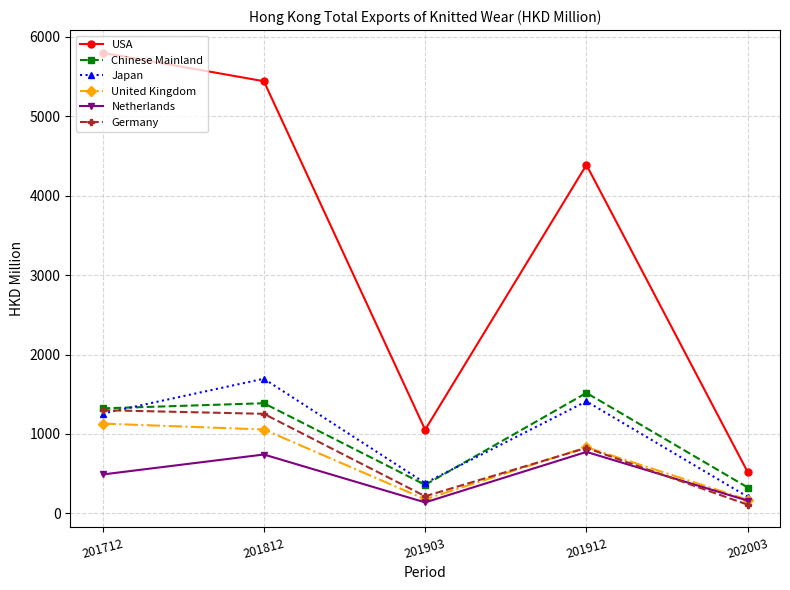

At how many categories does at least one series exceed 5034?

2